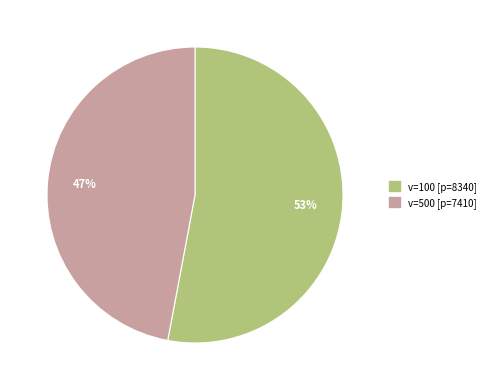

Is there a majority slice in this chart?

Yes